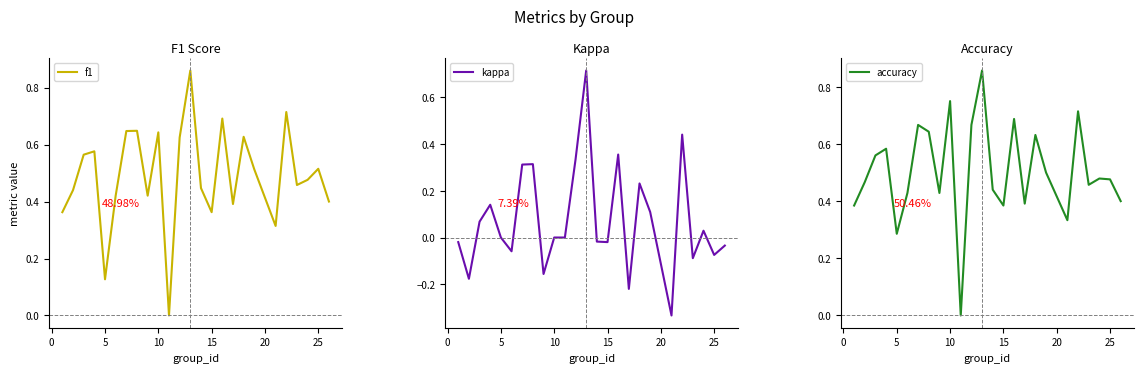

Which series has the largest total across all categories?

accuracy